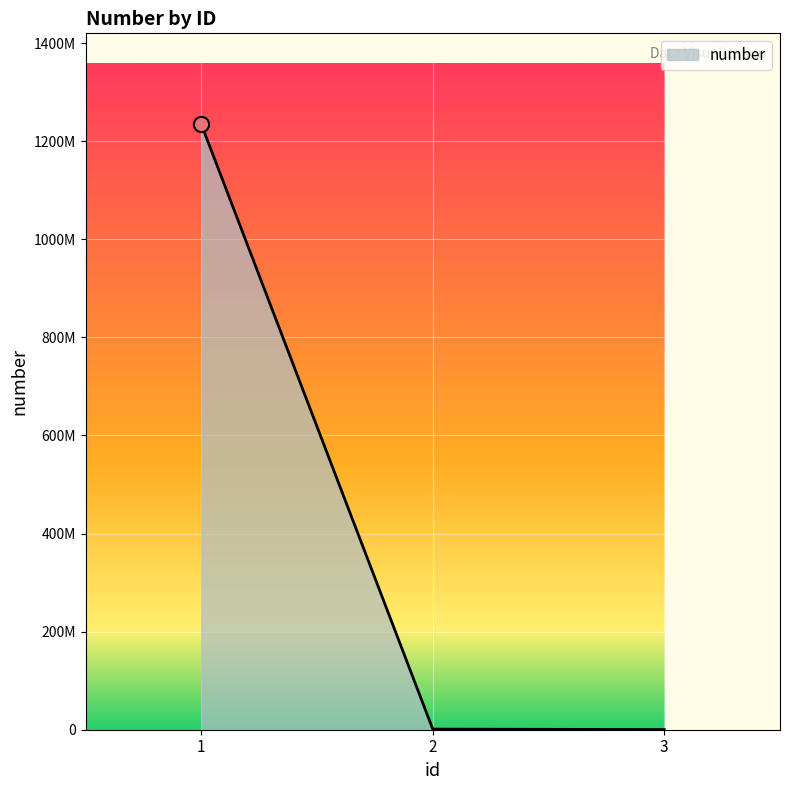

Does the chart have visible grid lines?

Yes